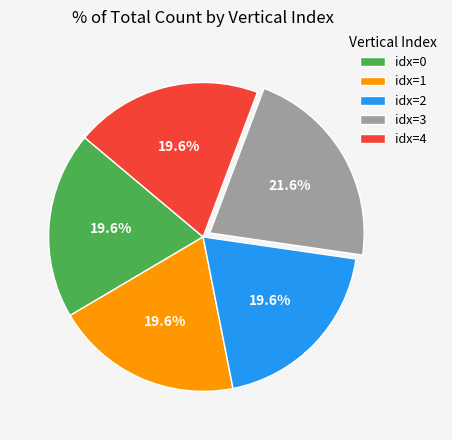

Which slice is the largest?

idx=3